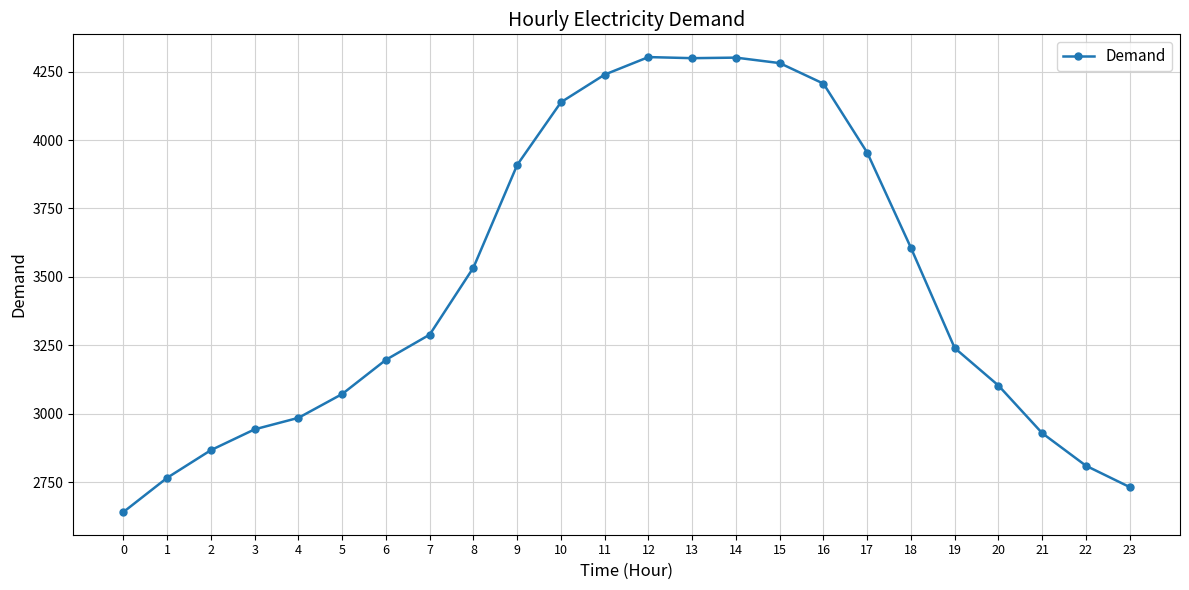

What is the difference between the second highest and second lowest values?

1569